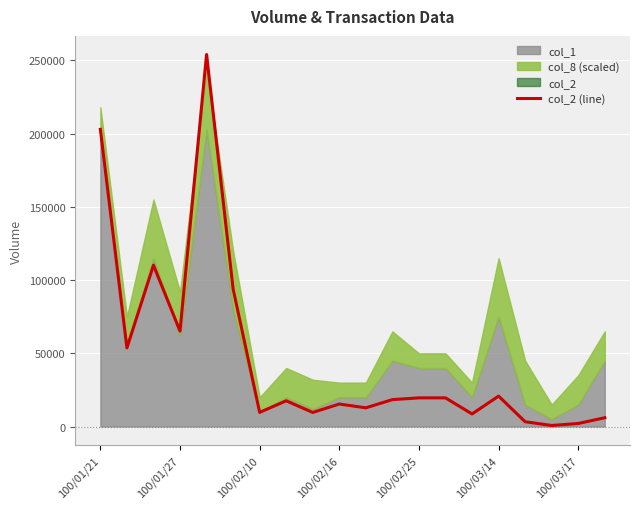

What is the difference between the second highest and minimum values?

202200